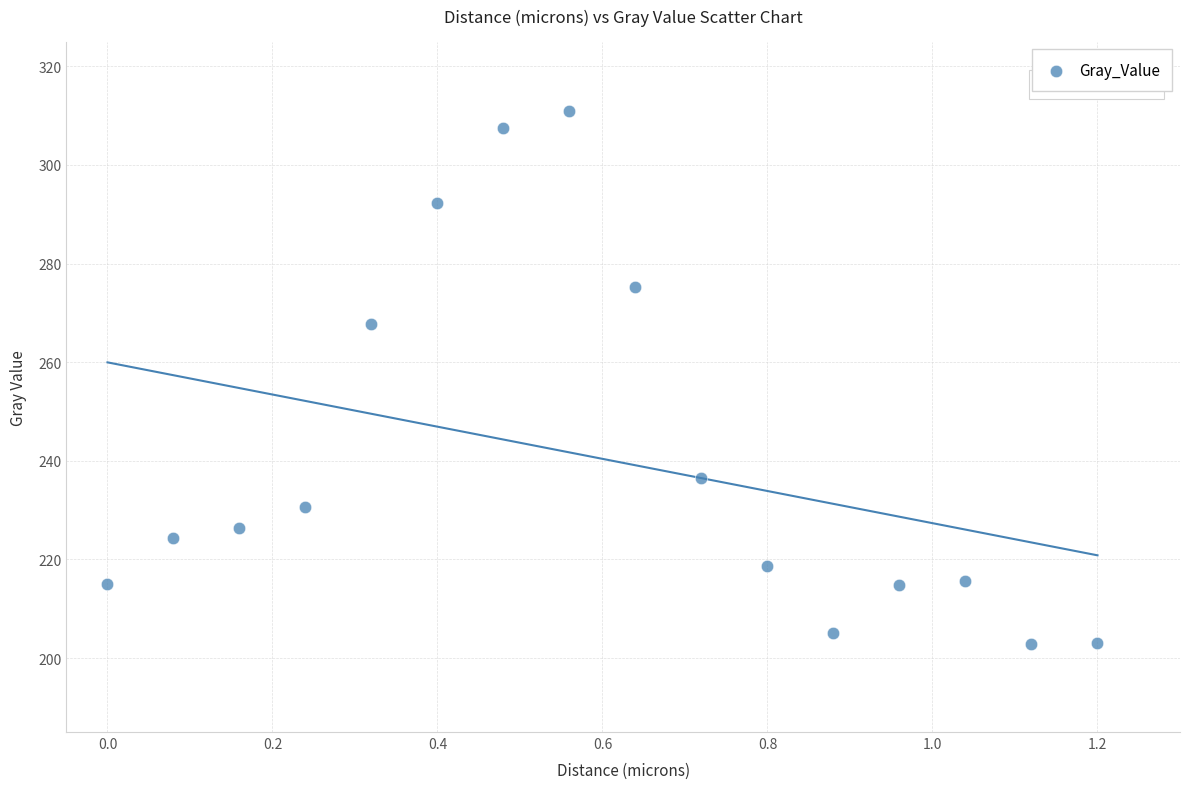

What Y value in the scatter plot is closest to 256?

267.7